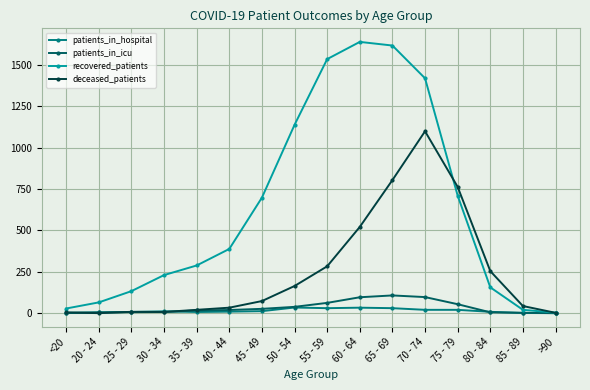

What is the label of the 9th point from the right?

50 - 54